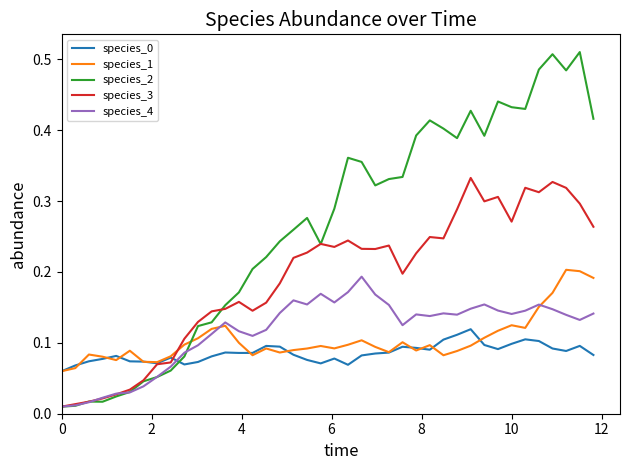

Which series has the widest spread of values?

species_2